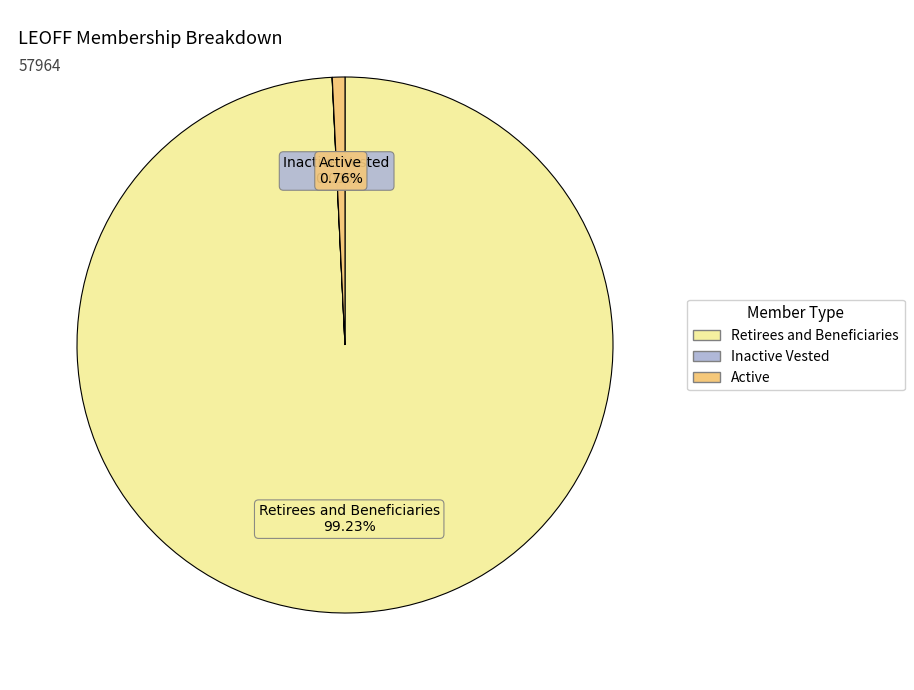

Is there a majority slice in this chart?

Yes